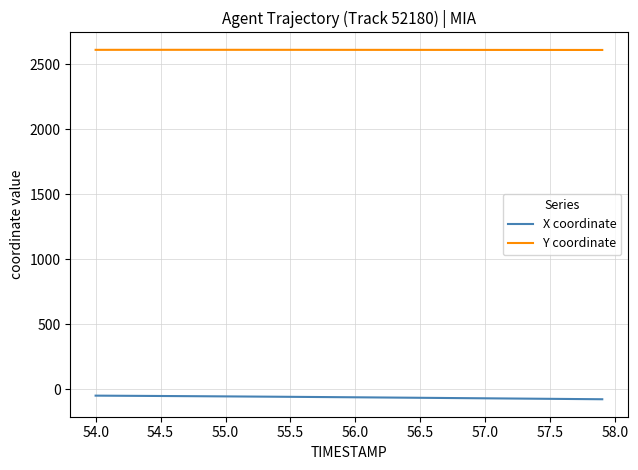

What is the minimum value shown in the chart?

-76.6